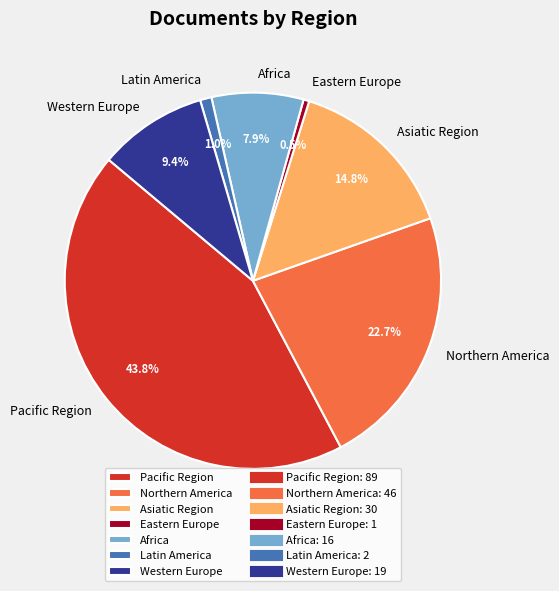

Is the sum of Africa and Pacific Region greater than half?

Yes